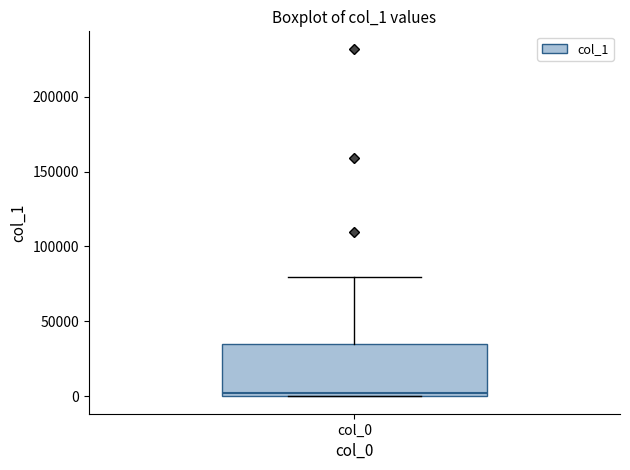

Read this box plot against the y-axis: the position of the median line, the range covered by the box, and the ends of both whiskers. The values are not printed on the chart, so give them approximately, as read against the axis.

median 0 (just above the box's lower edge), box 0 to 35000, whiskers 0 to 80000